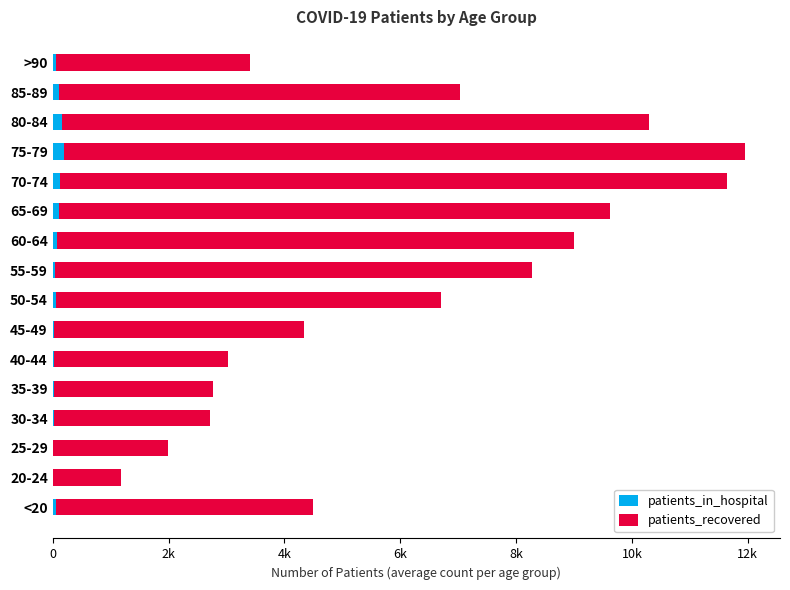

What is the value of the patients_recovered bar at the 10th from the left?

8939